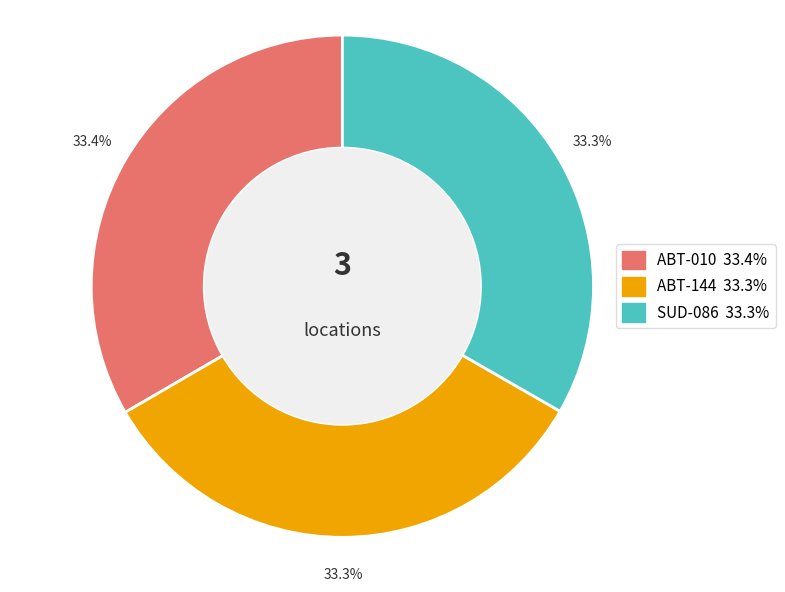

Does any single category account for the majority?

No